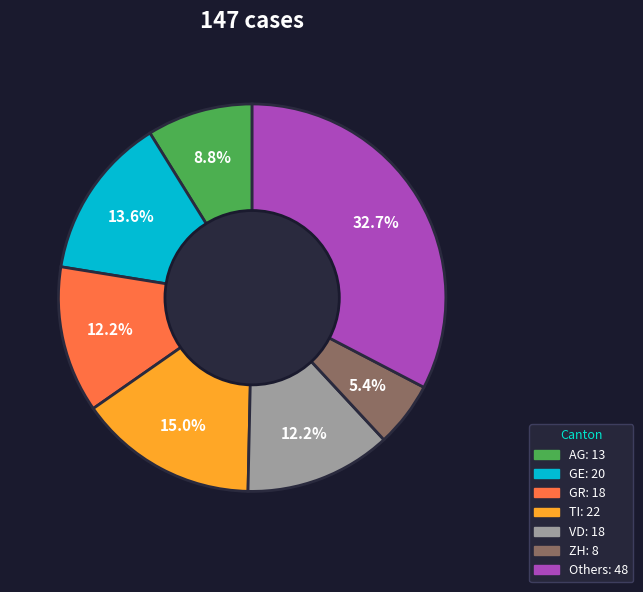

Is there a majority slice in this chart?

No